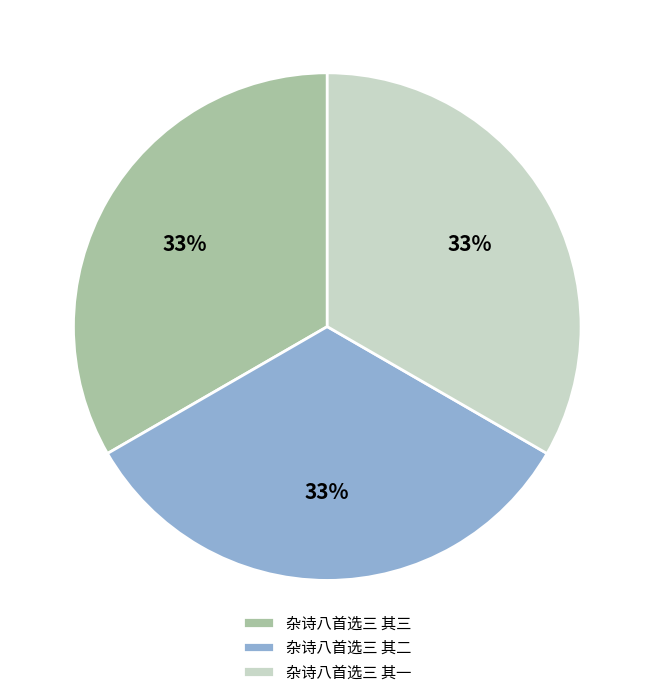

To the nearest percent, what is the combined percentage of 杂诗八首选三 其三 and 杂诗八首选三 其一?

67%